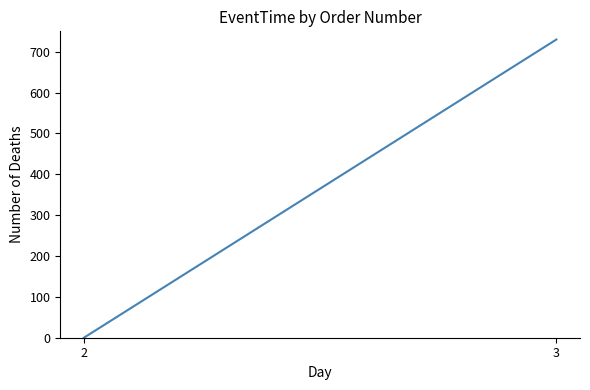

How many distinct data groups are displayed?

1